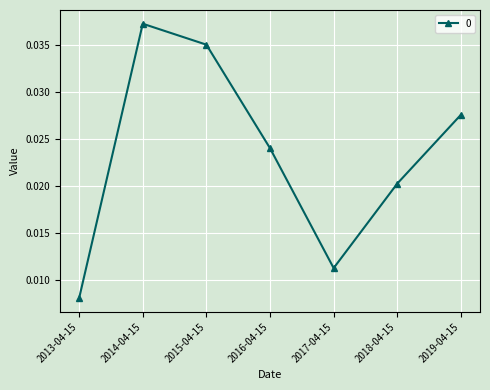

Where is the first local minimum?

2017-04-15